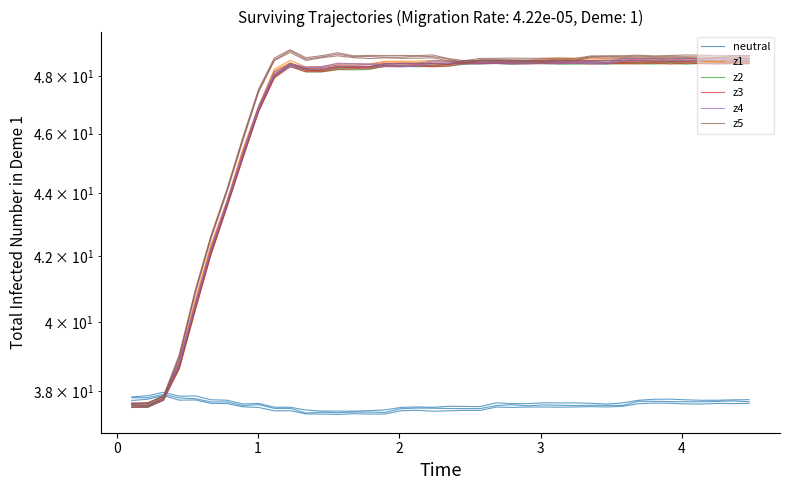

Between 11 and 26, which series saw the biggest shift?

z1